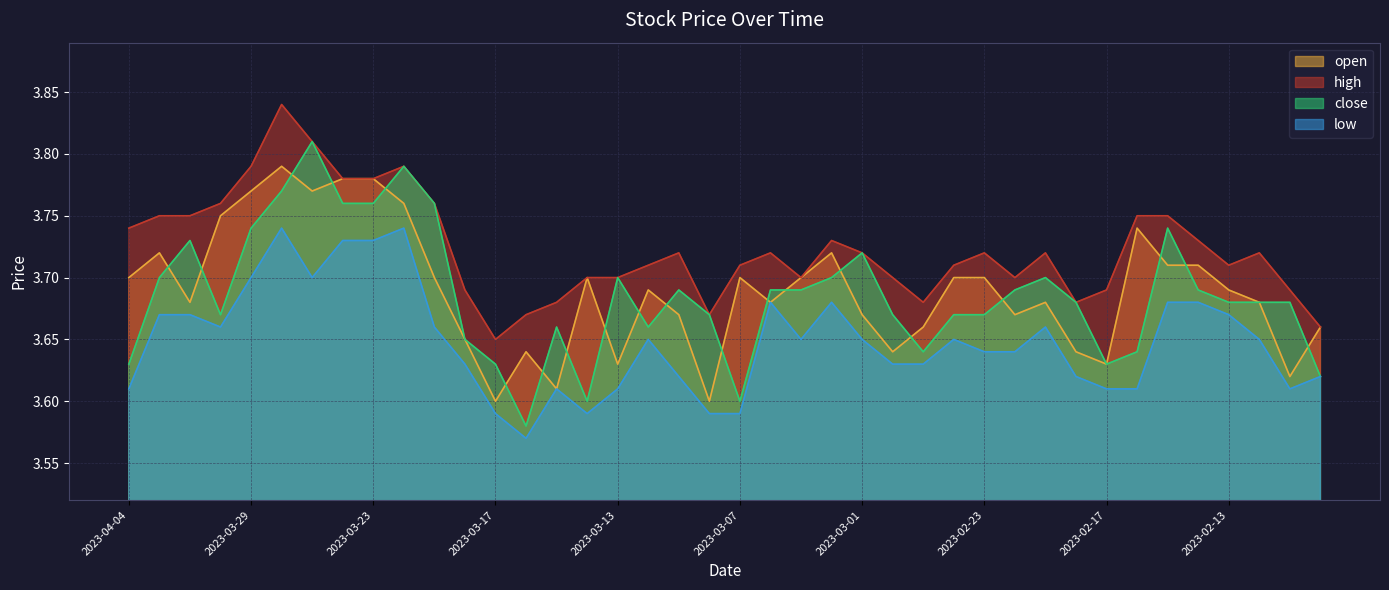

The close series shows 0.8 at 2023-03-27. True or false?

False